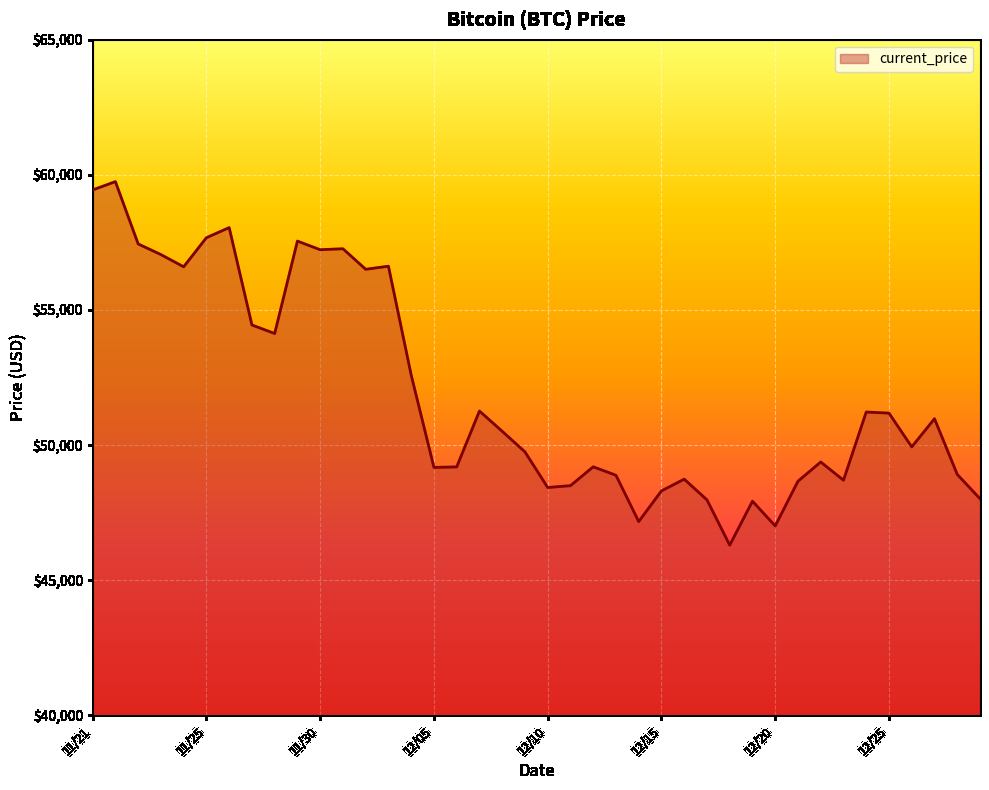

How many lines are shown in the chart?

1